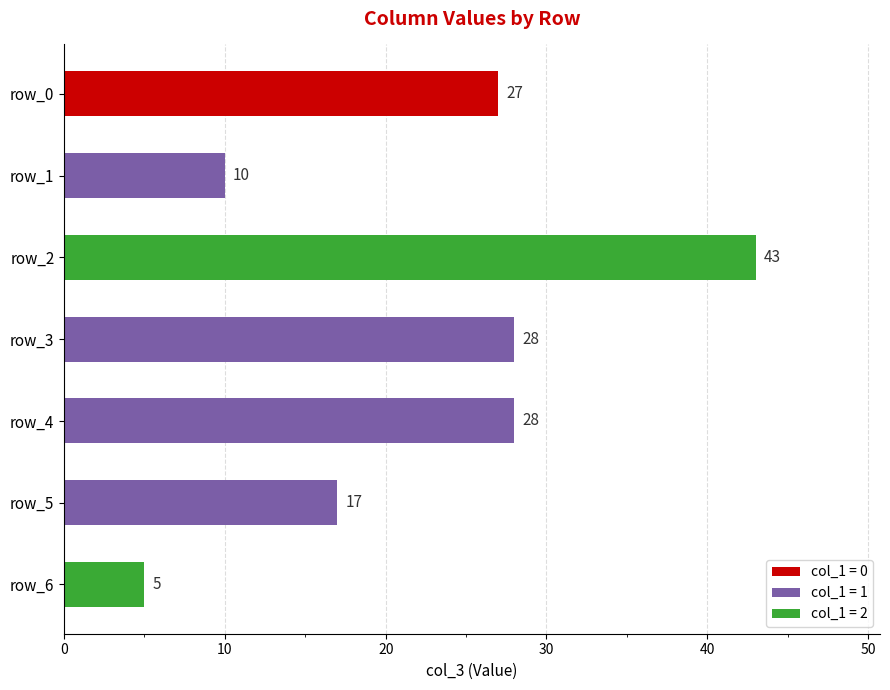

Read the value at row_1.

10